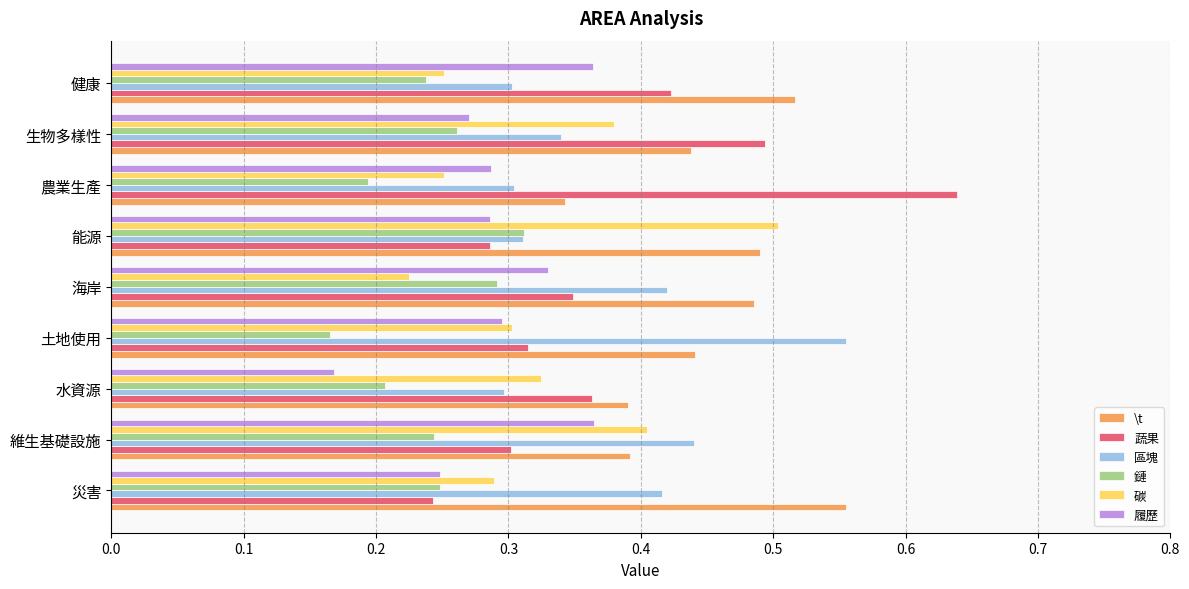

Which category has the highest value across all series?

農業生產